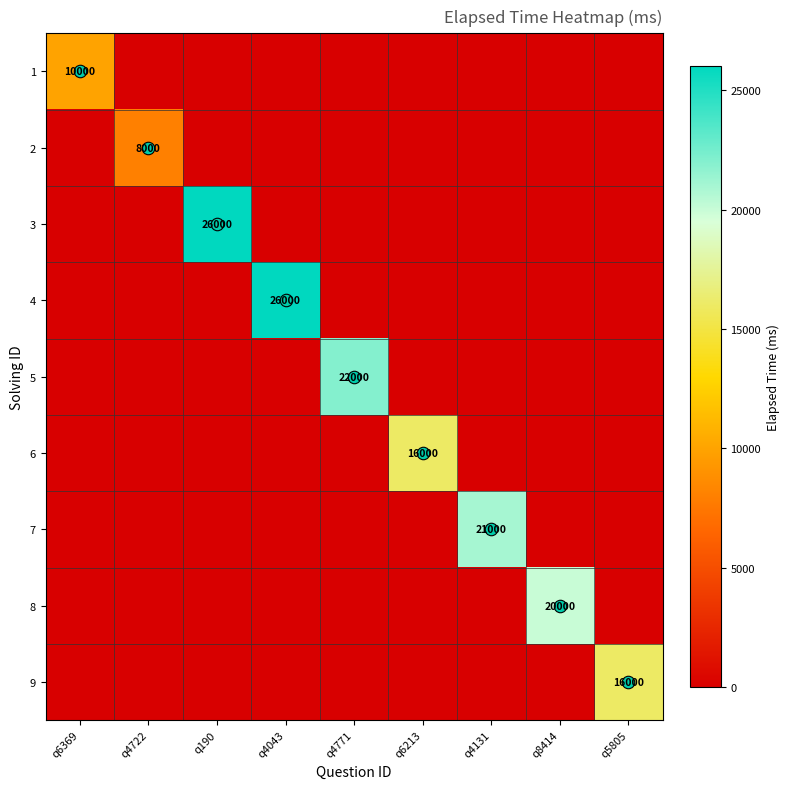

What is the total value across all series at q8414?

20000